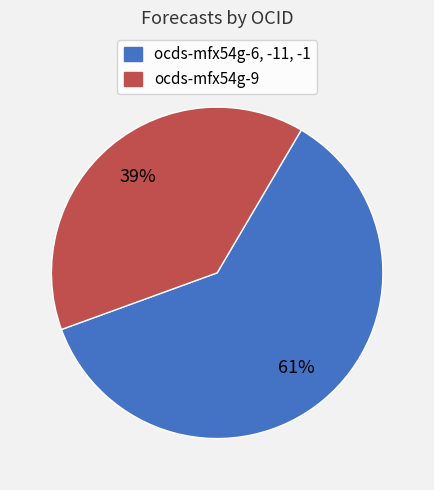

Do ocds-mfx54g-6, -11, -1 and ocds-mfx54g-9 together represent more than half of the pie?

Yes